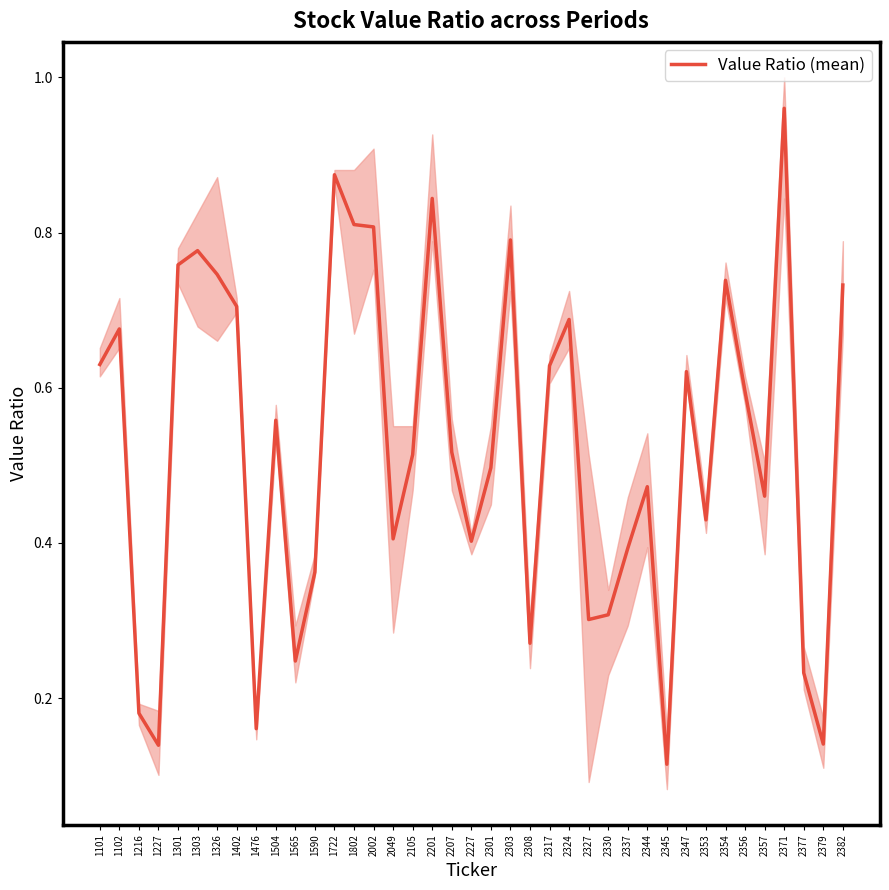

At which category does the data reach its first local valley?

1227